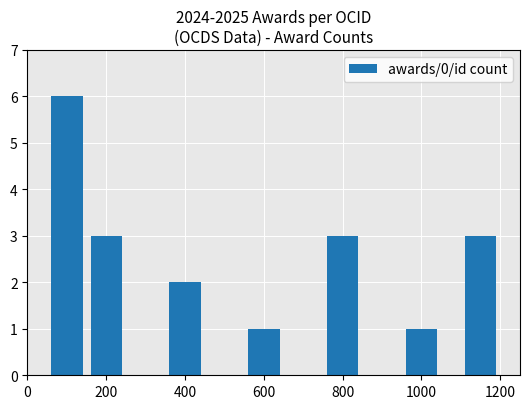

What is the sum of all values?

19